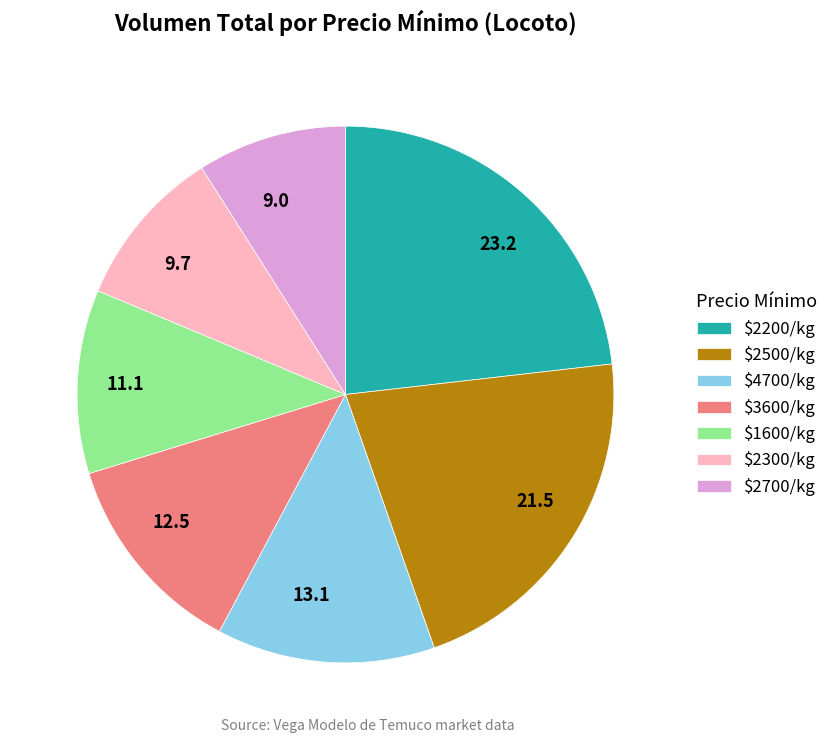

Does 23.2 account for over 50% of the chart?

No